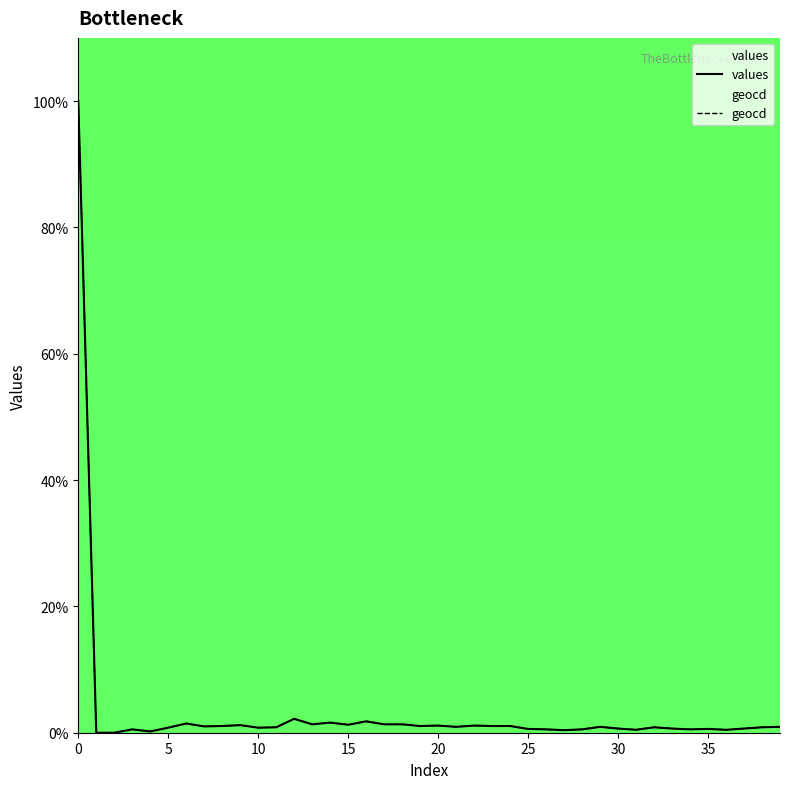

Which series has the largest range (max minus min)?

values